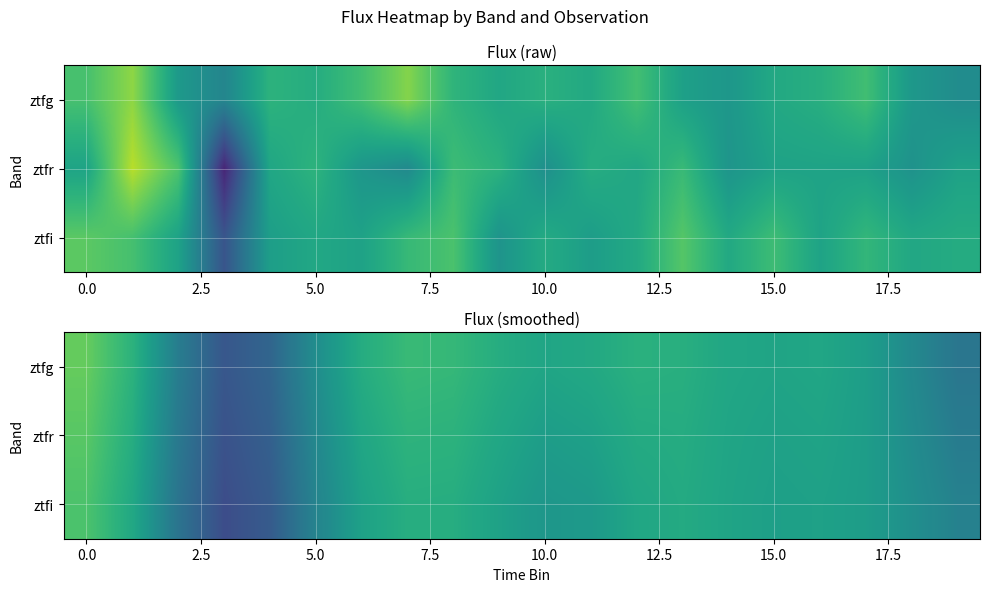

How many values in the ztfg series are below 0?

7